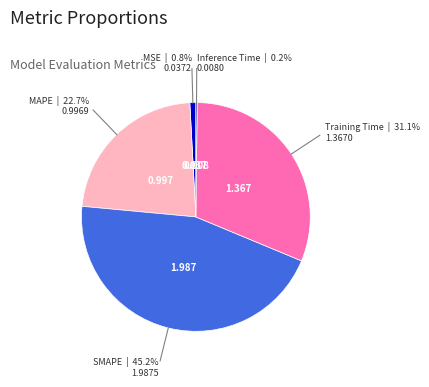

Is there a majority slice in this chart?

No